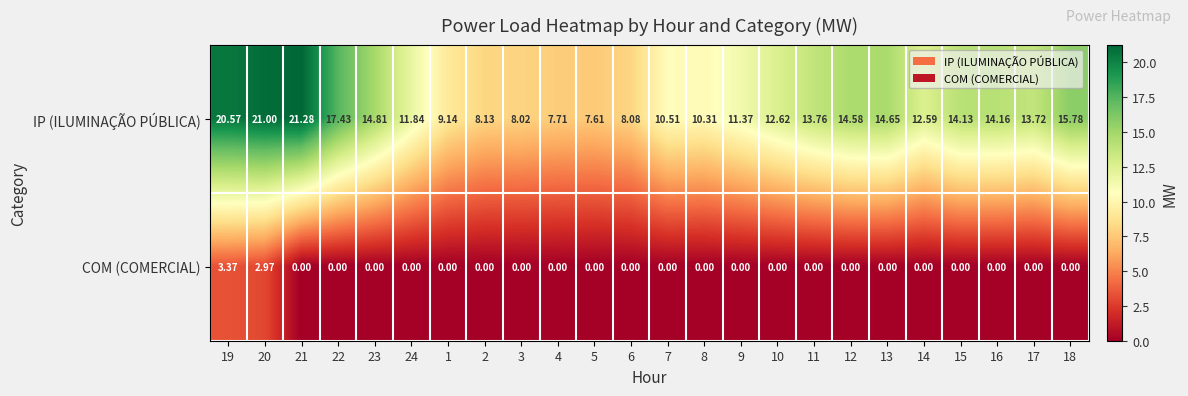

Which series has the largest total across all categories?

IP (ILUMINAÇÃO PÚBLICA)